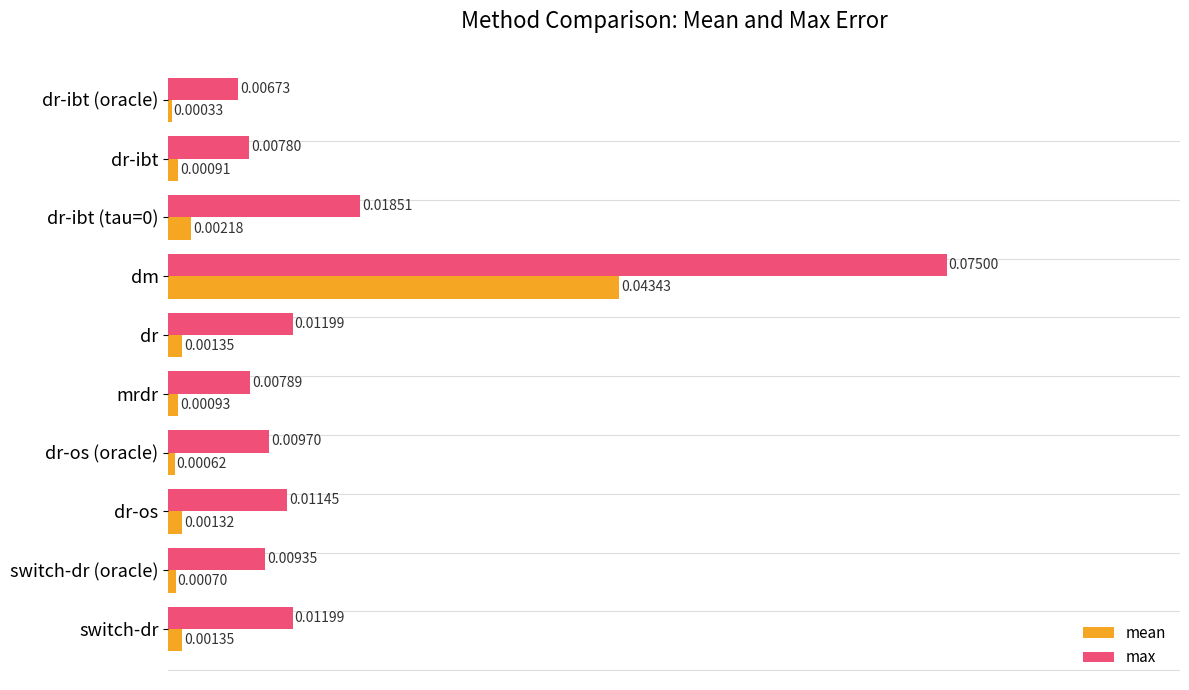

What are all the series names shown in the legend?

mean, max